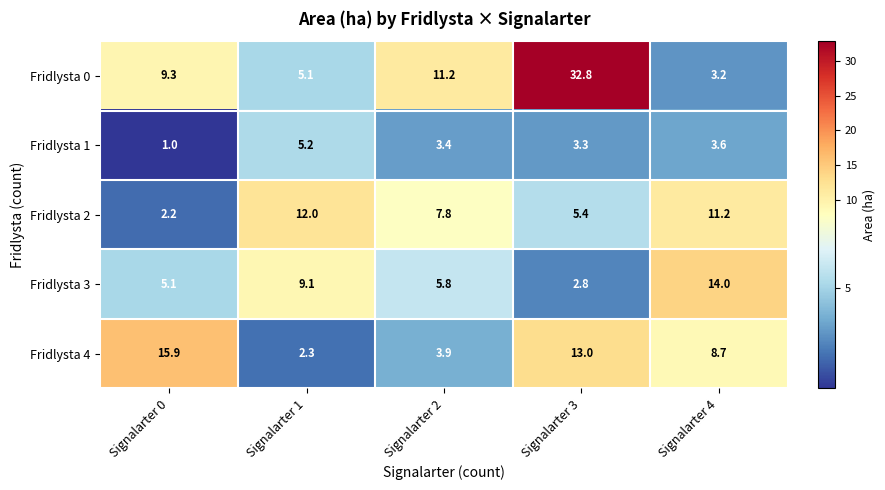

Where does the Fridlysta 1 series first go above 3?

Signalarter 1